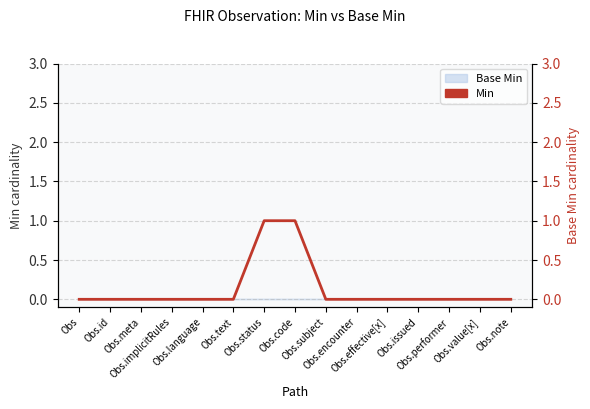

How many values are above zero?

2